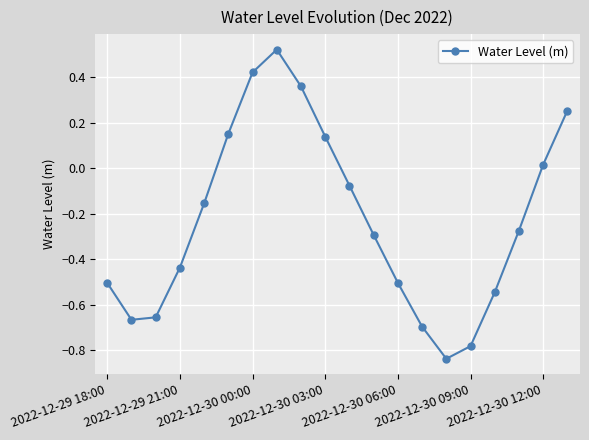

How many interior local valleys (lower than both neighbors) does the data have?

2